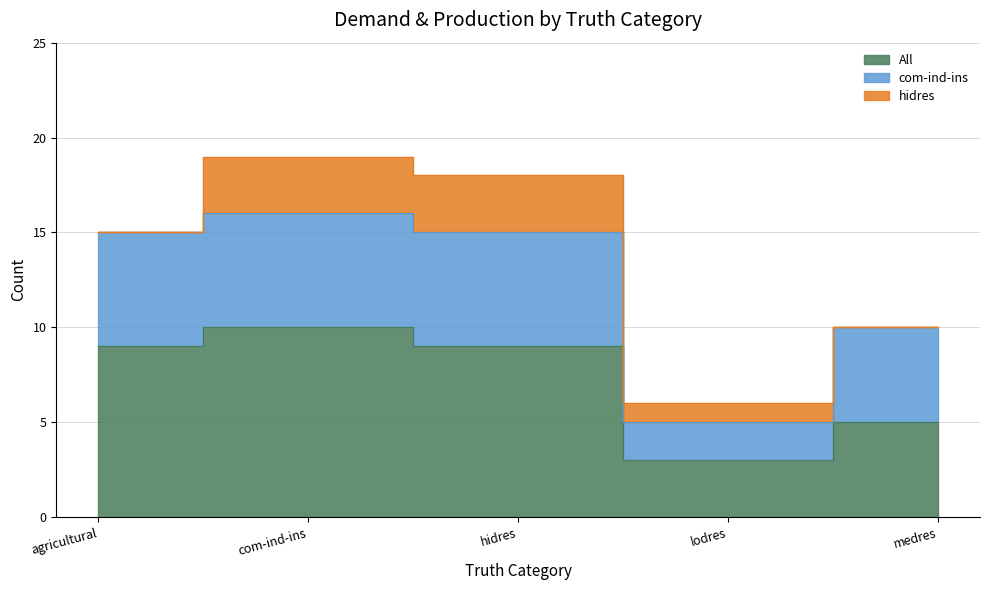

Where does the All series first go above 9?

com-ind-ins